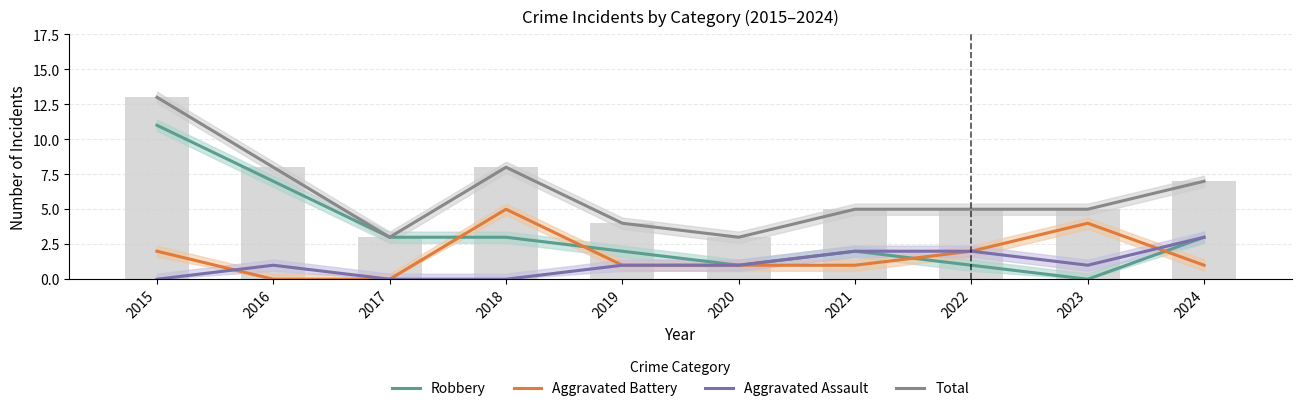

Rank the series by their maximum value, from highest to lowest.

Total, Robbery, Aggravated Battery, Aggravated Assault